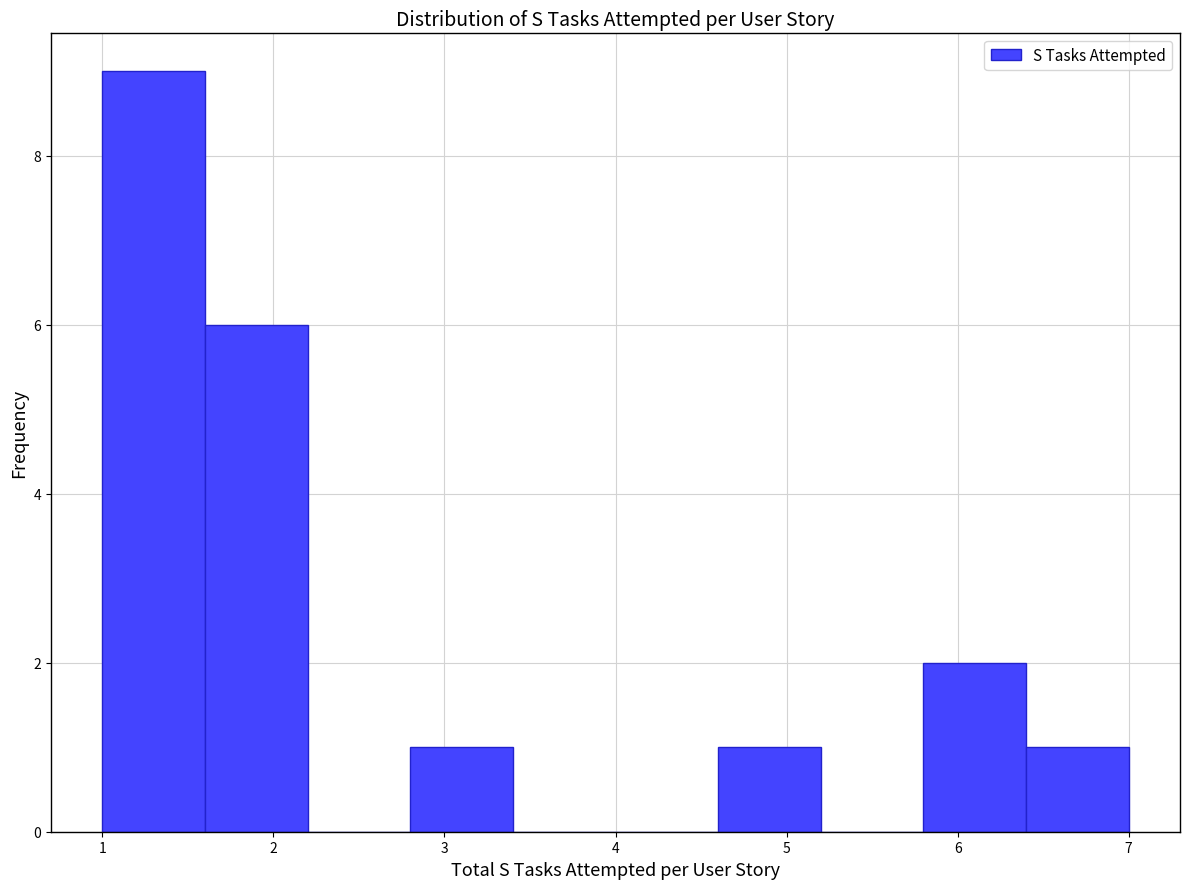

Reading left to right, list every bar in this chart as the range it spans on the x-axis followed by its height. The values are not printed on the chart, so give them approximately, as read against the axis.

1.0 to 1.6: 9
1.6 to 2.2: 6
2.2 to 2.8: 0
2.8 to 3.4: 1
3.4 to 4.0: 0
4.0 to 4.6: 0
4.6 to 5.2: 1
5.2 to 5.8: 0
5.8 to 6.4: 2
6.4 to 7.0: 1